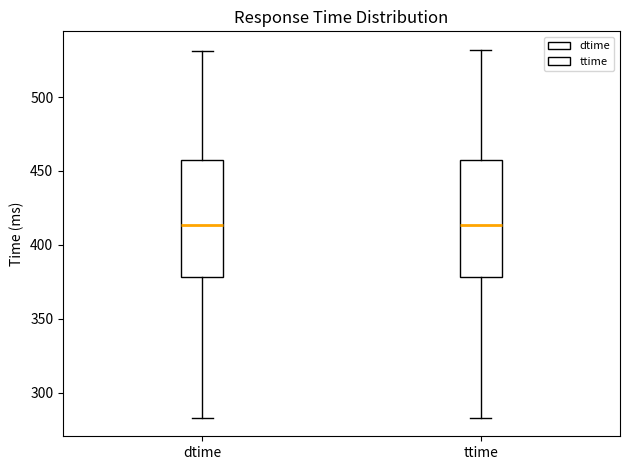

Where is the upper edge of the box for dtime on the y-axis? The values are not printed on the chart, so give them approximately, as read against the axis.

460